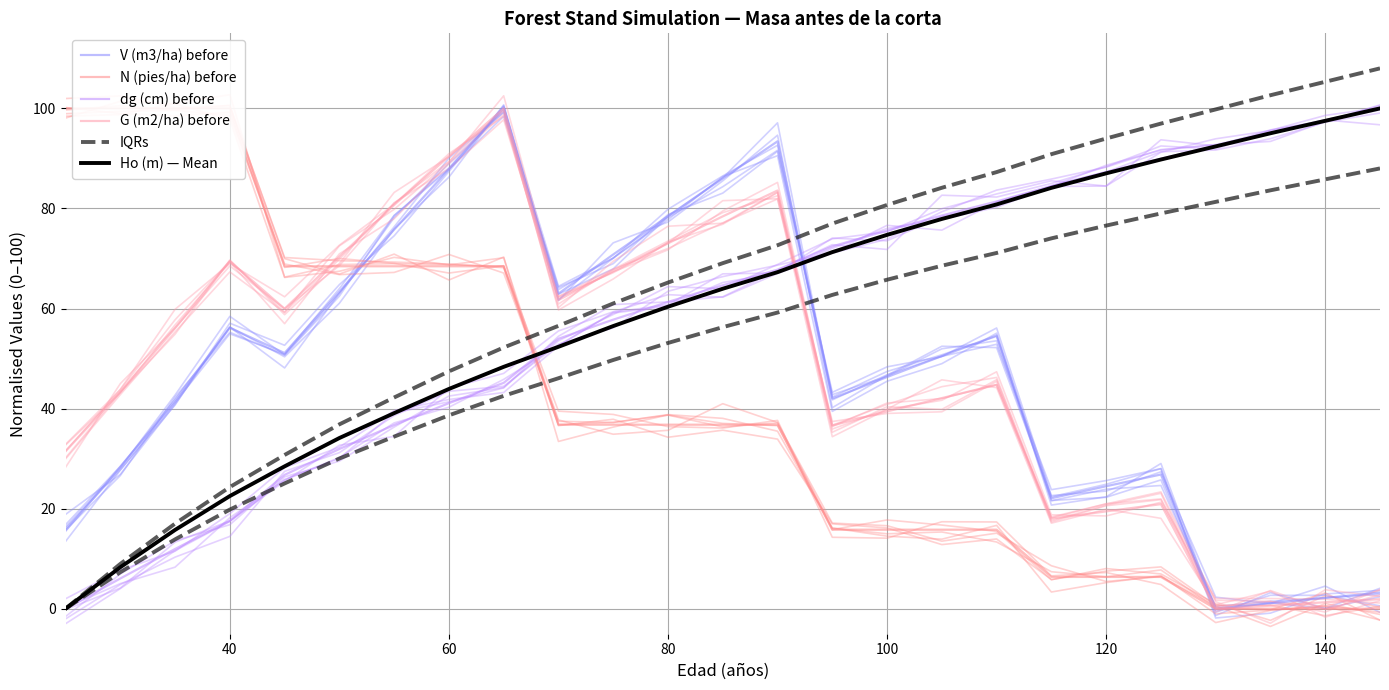

What is the value of the IQRs point at the 8th from the left?

38.7